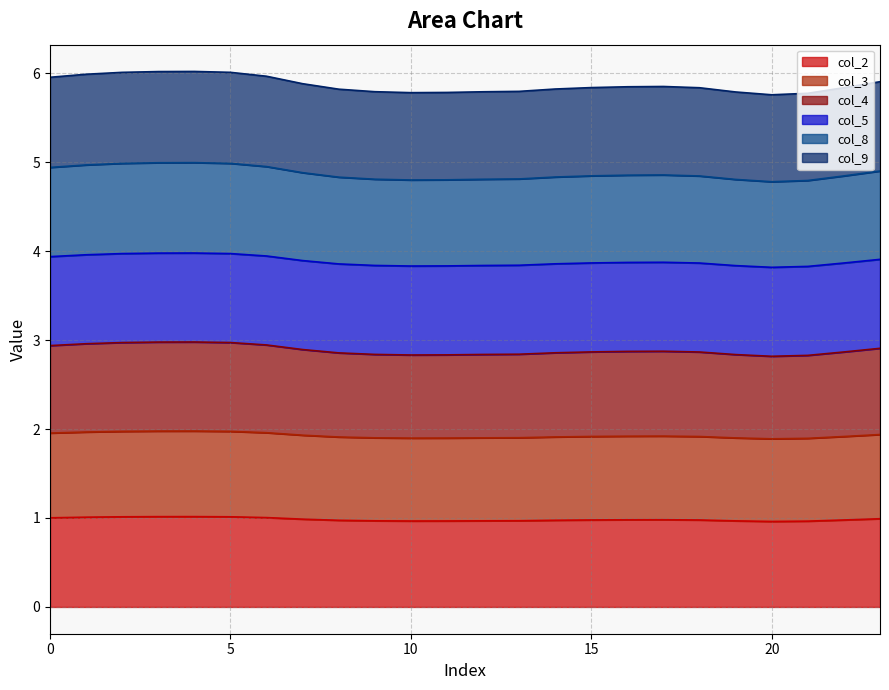

The value of col_2 at 2 is 0.6. True or false?

False